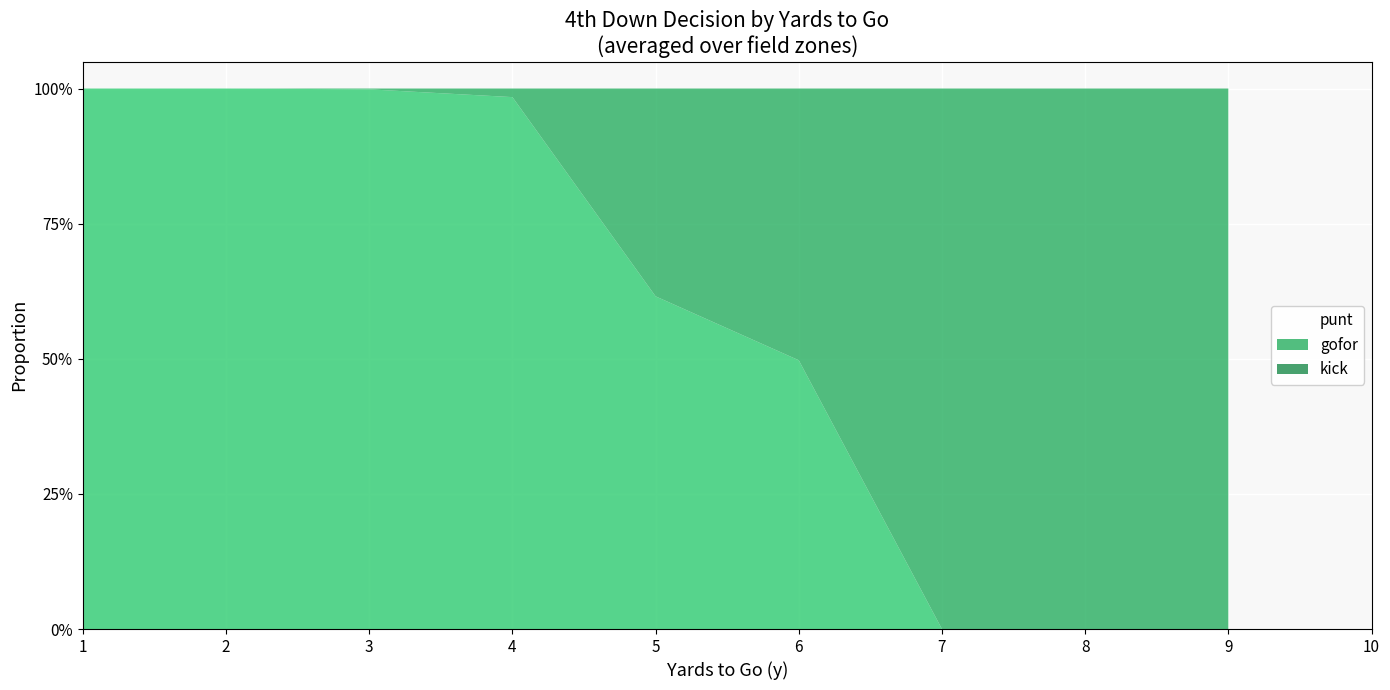

At which category does the chart reach its minimum across all series?

8